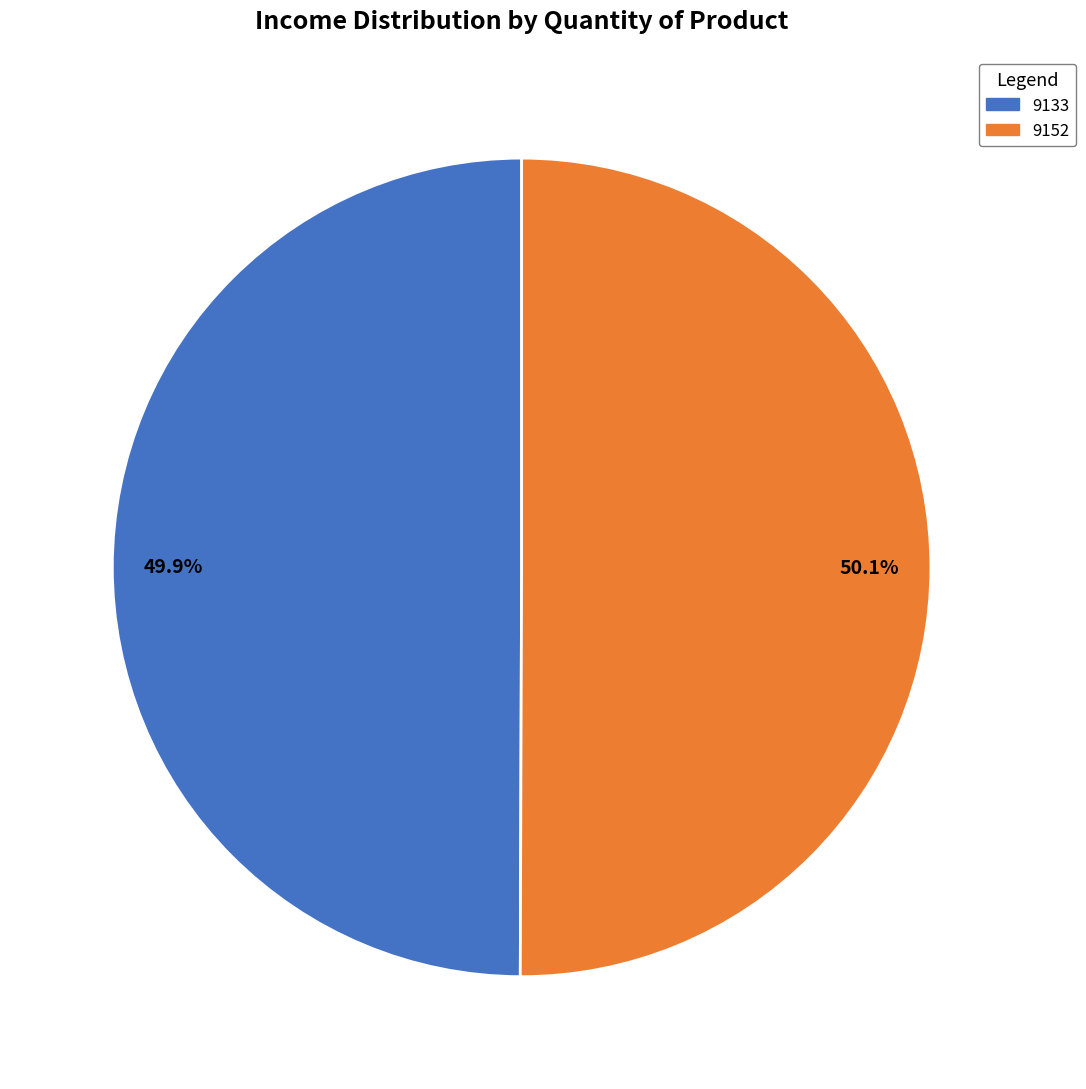

To the nearest percent, what is the average slice percentage?

50%